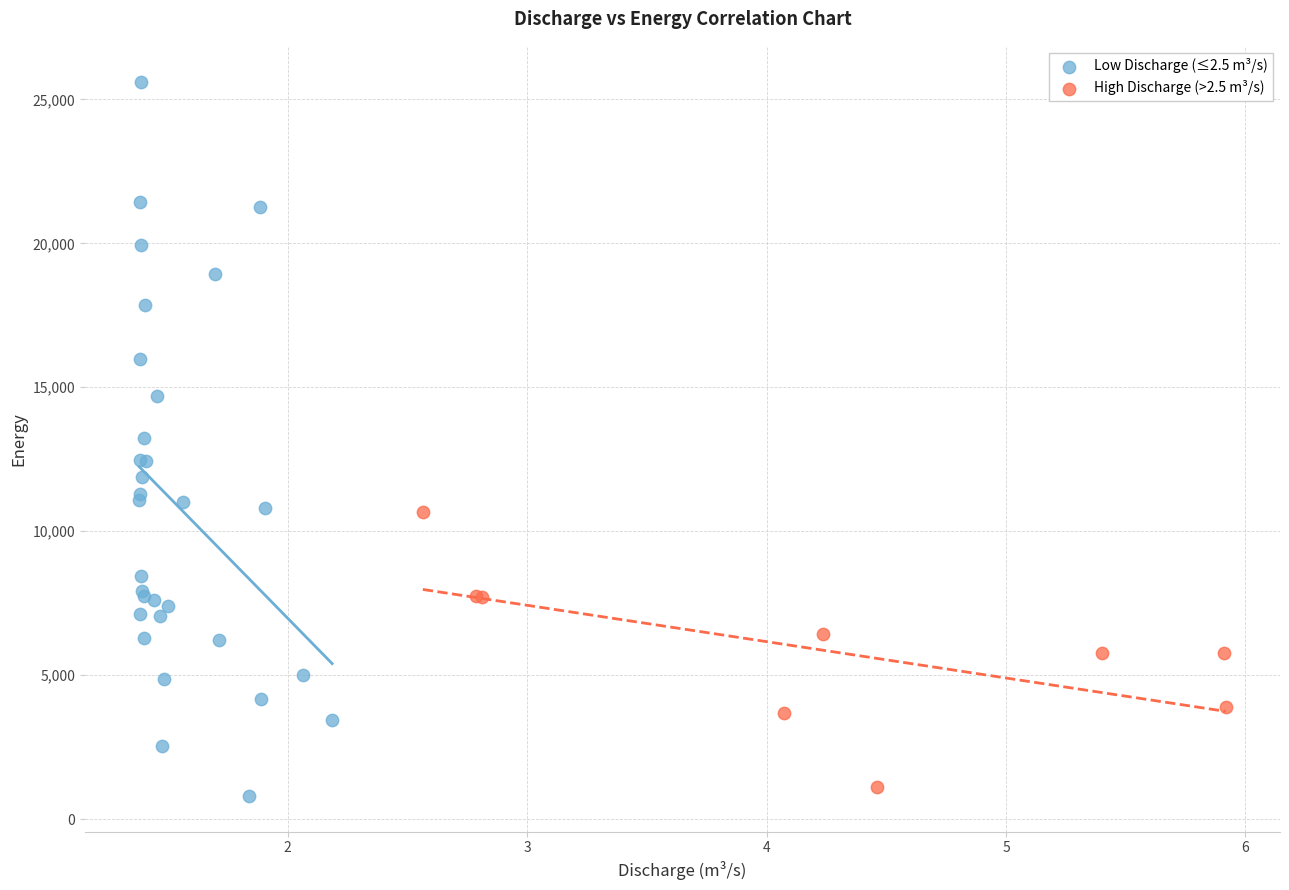

Which series has the largest Y range (max minus min)?

Low Discharge (≤2.5 m³/s)